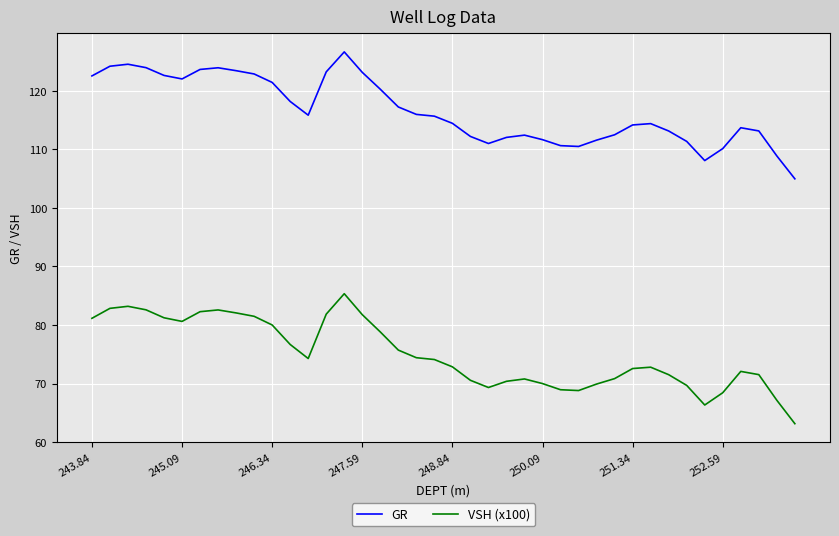

True or false: VSH (x100) and GR cross at least once.

False